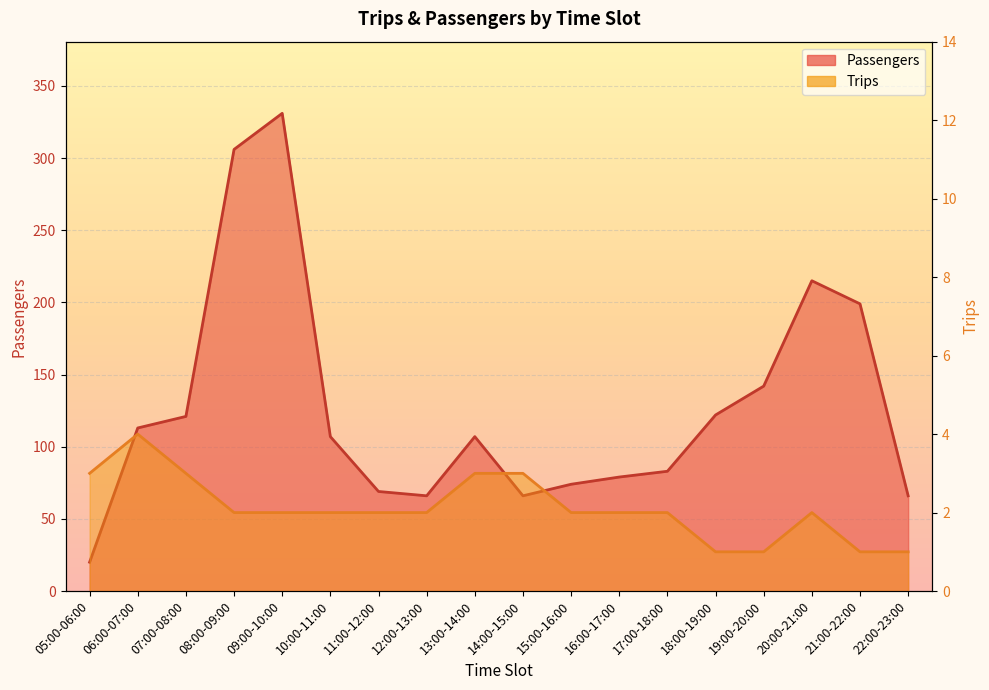

Is it true that Passengers equals 39 at 13:00-14:00?

False